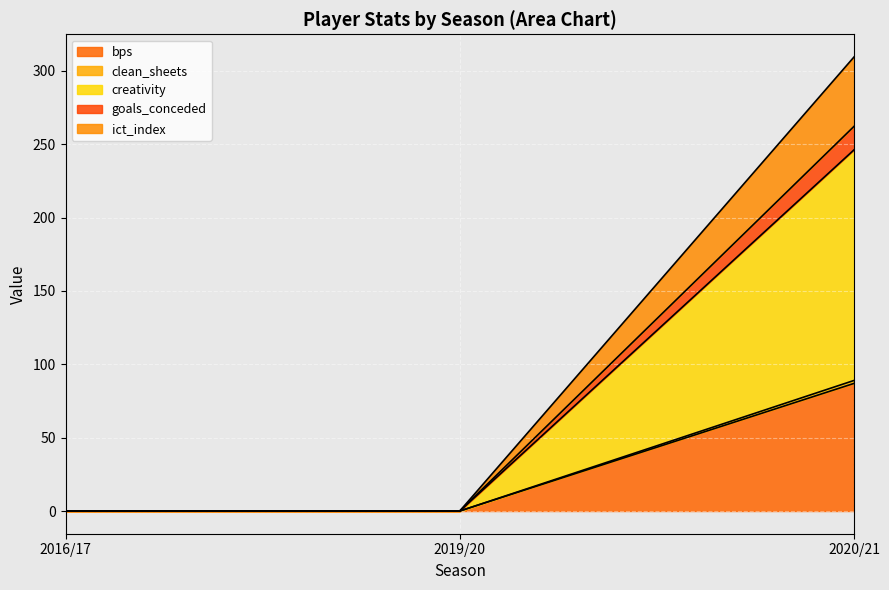

At which category is the sum across all series the highest?

2020/21